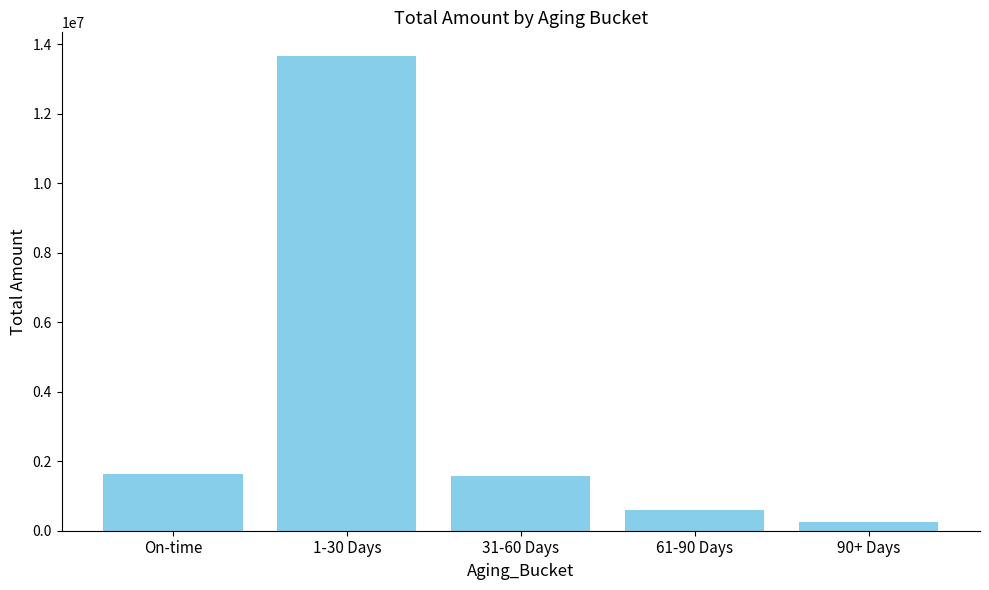

At which category does the chart reach its peak across all series?

1-30 Days